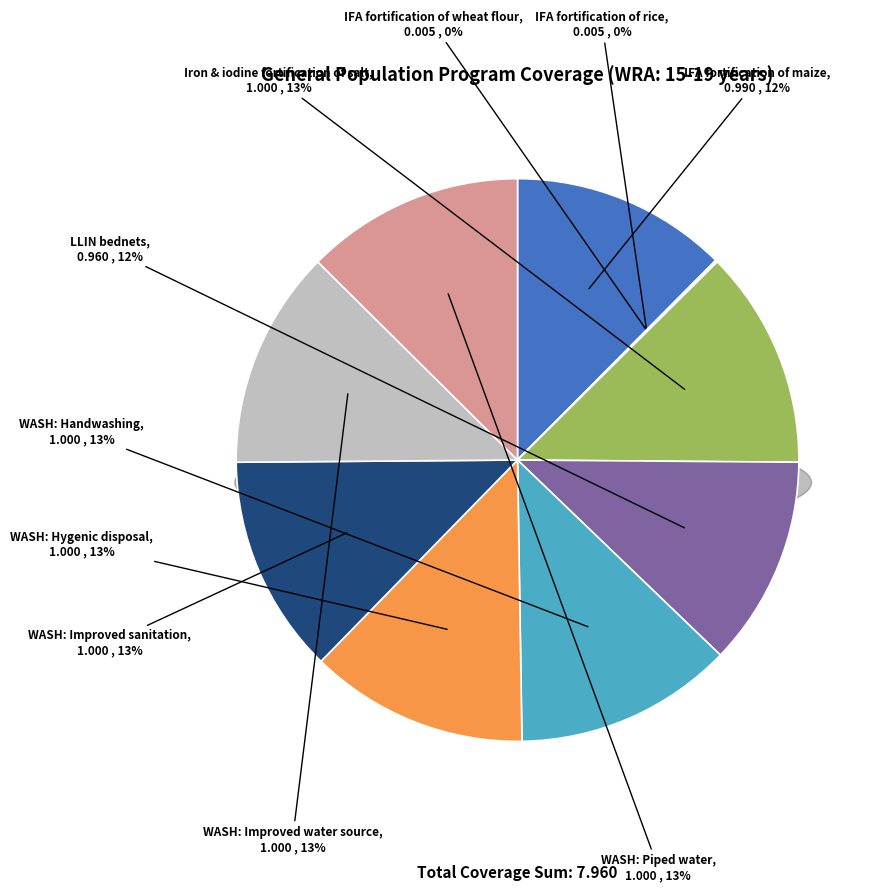

Combined, do WASH: Piped water and WASH: Improved water source account for over 50%?

No